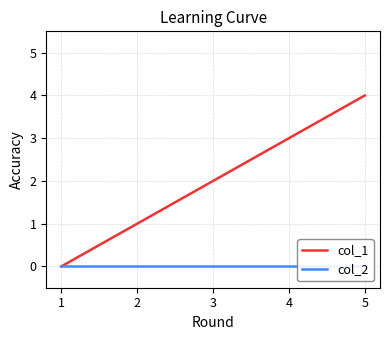

Does the chart have visible grid lines?

Yes